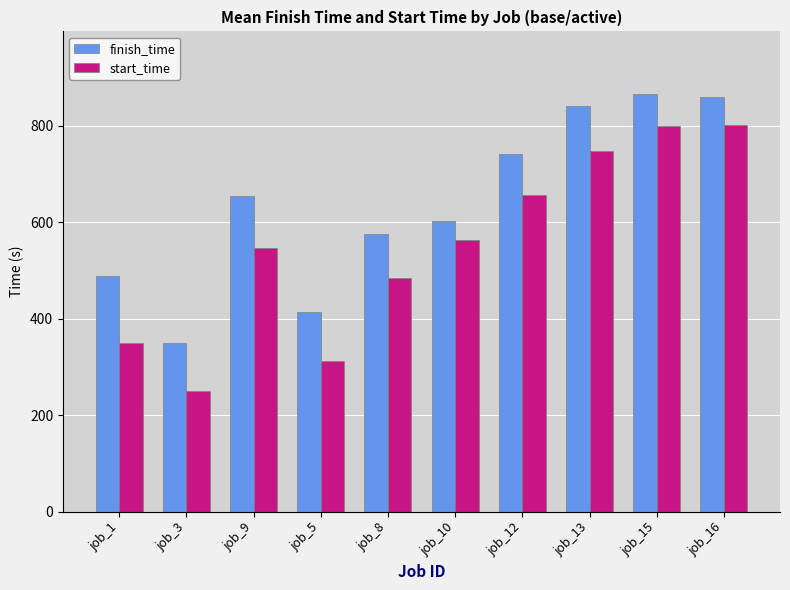

What position from the left is job_12?

7